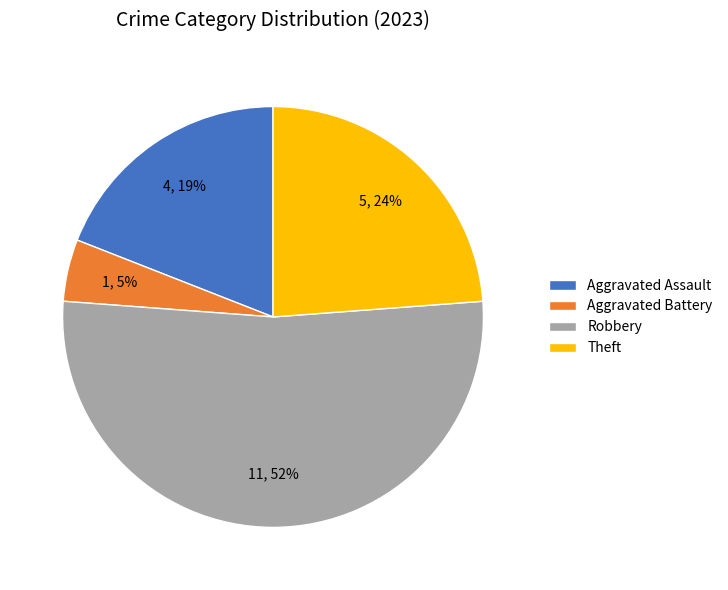

Count the number of slices in the pie.

4